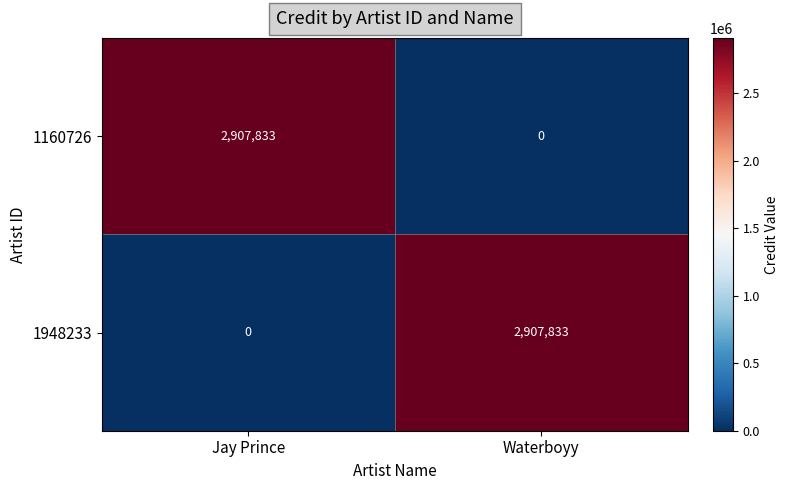

Where is 1160726 nearest to the value 1453916?

Waterboyy